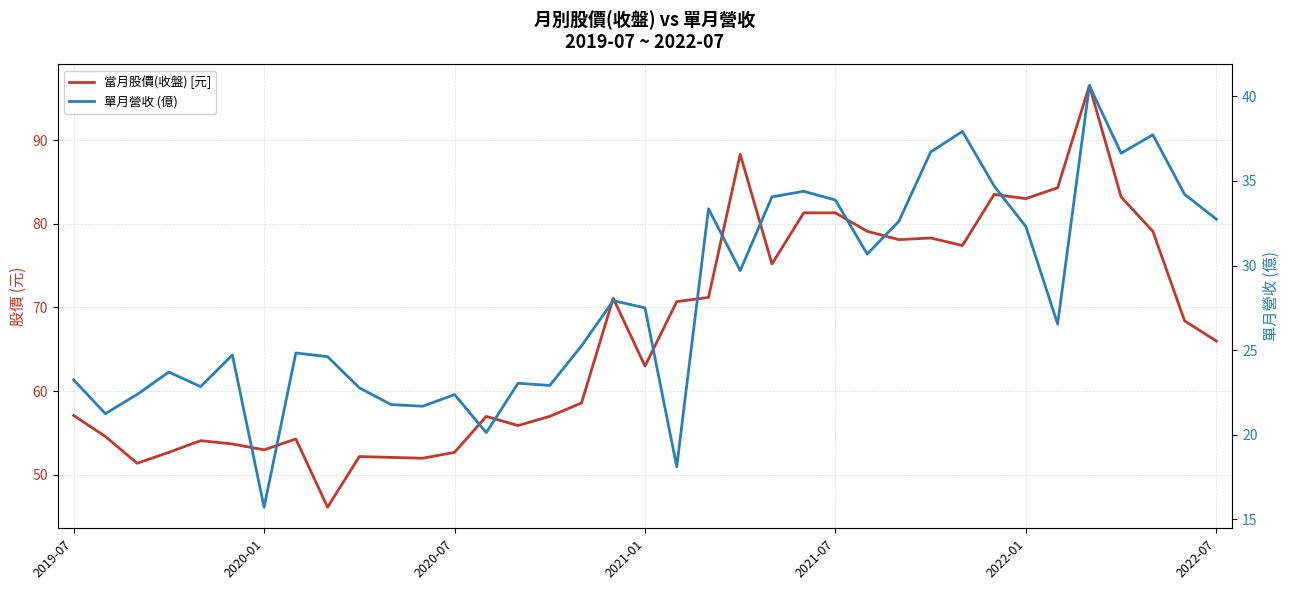

What is the spread (max minus min) of values at 20?

37.8